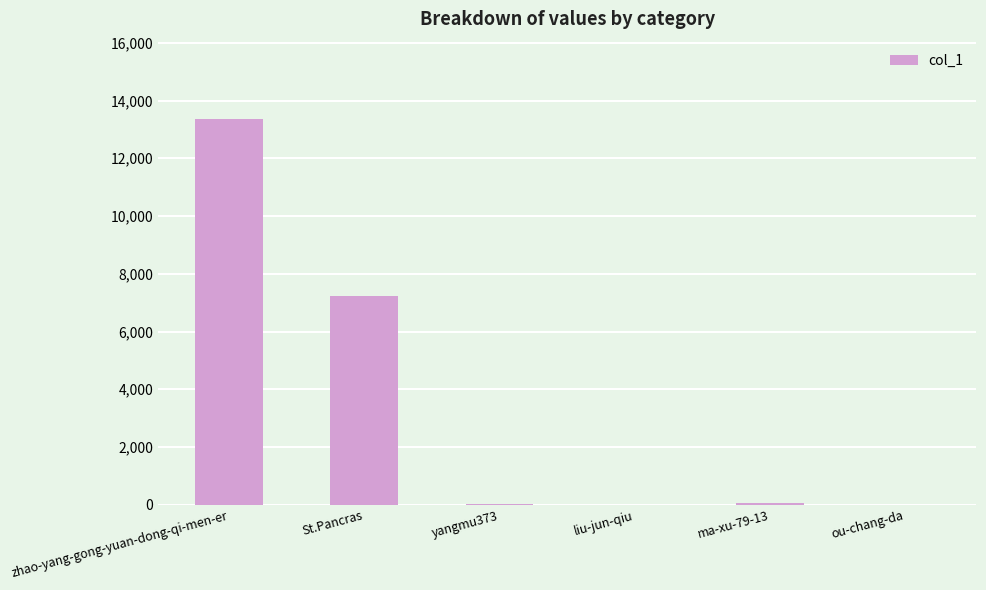

Are the bars horizontal?

No